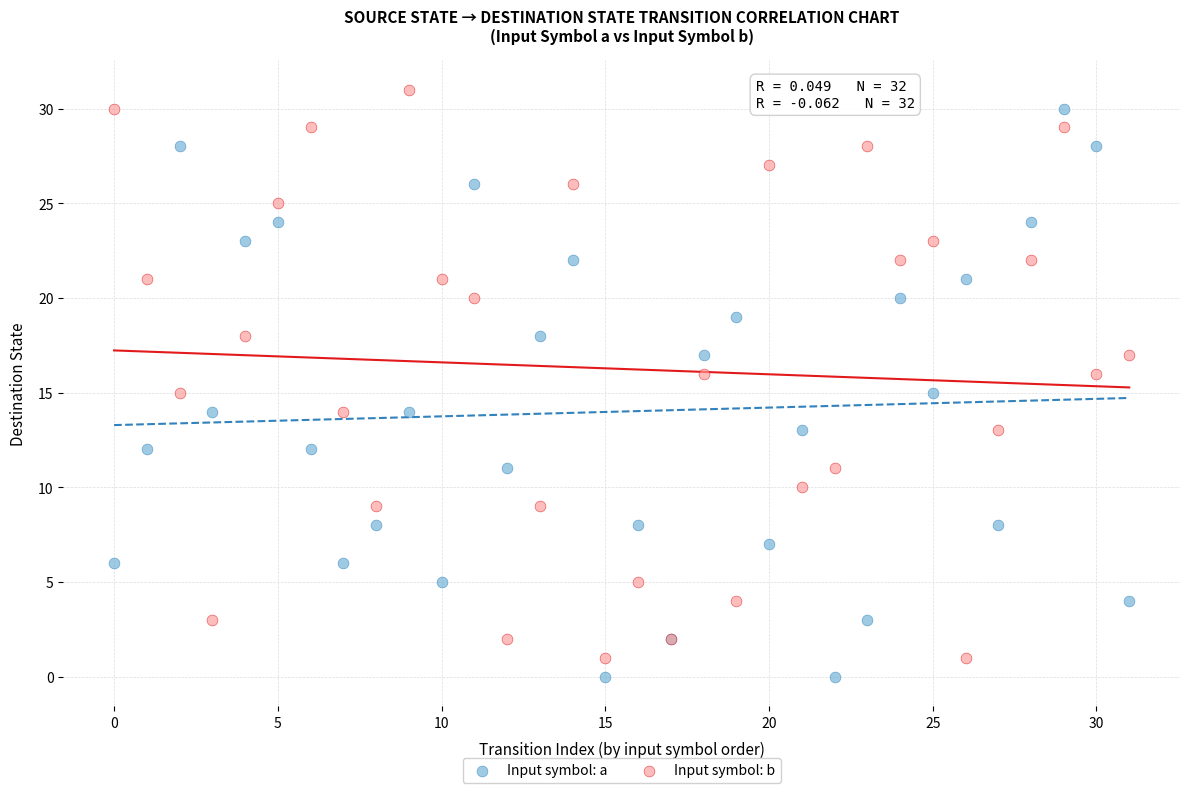

What are all the series names shown in the legend?

Input symbol: a, Input symbol: b